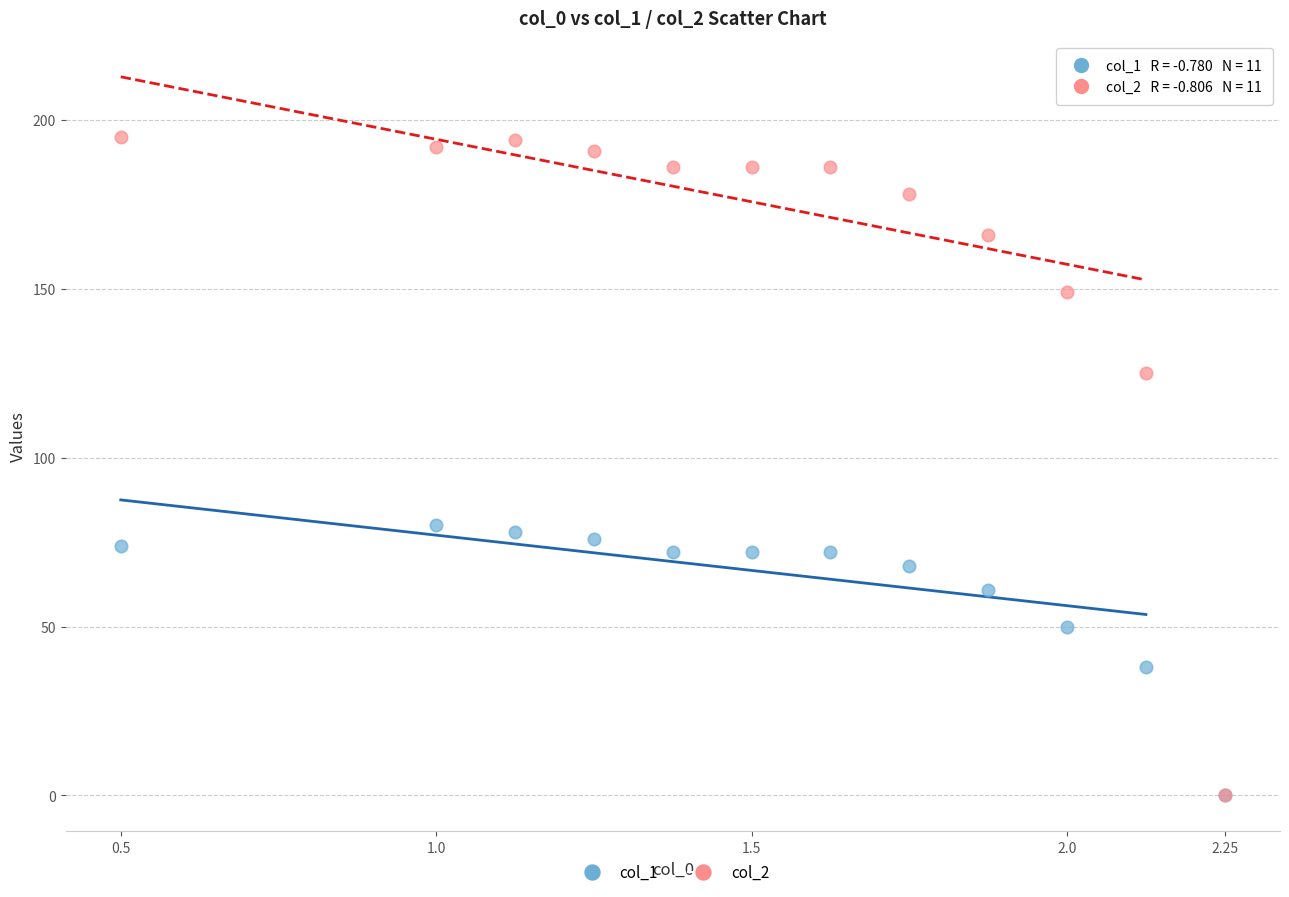

Which series contains the highest Y value?

col_2